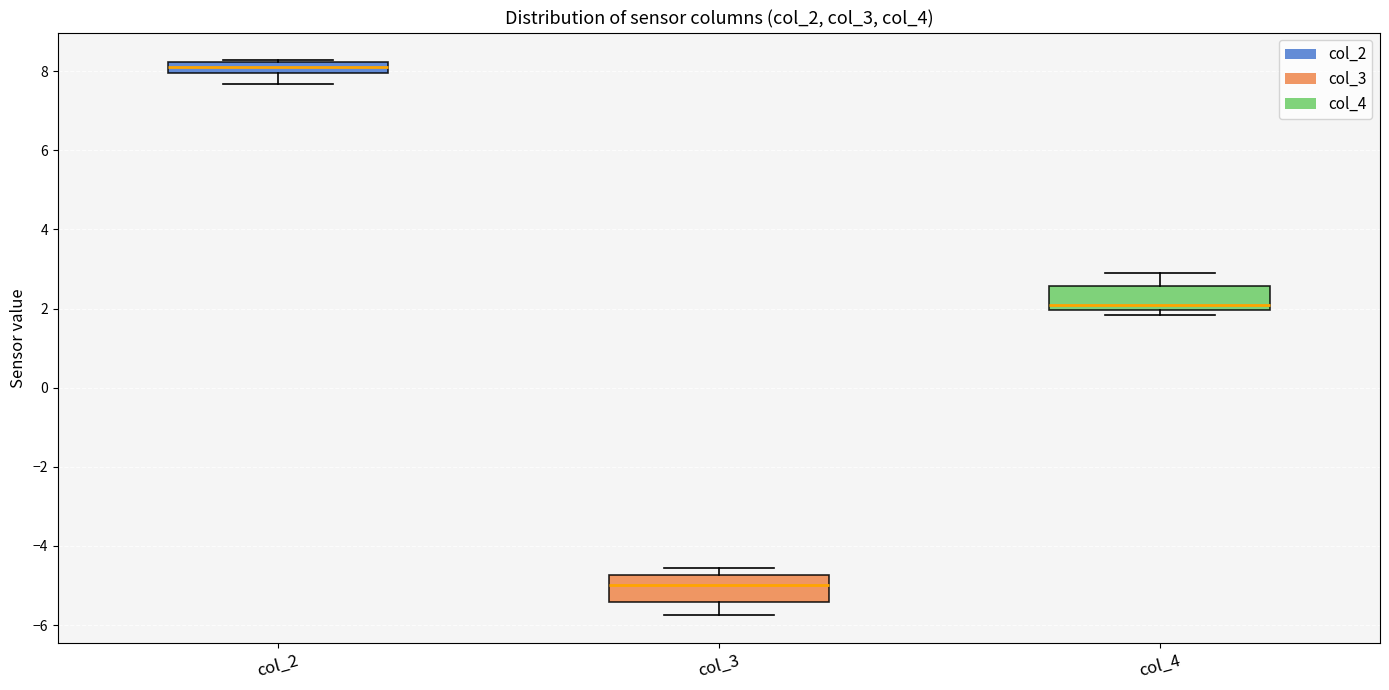

Where is the upper edge of the box for col_2 on the y-axis? The values are not printed on the chart, so give them approximately, as read against the axis.

8.2